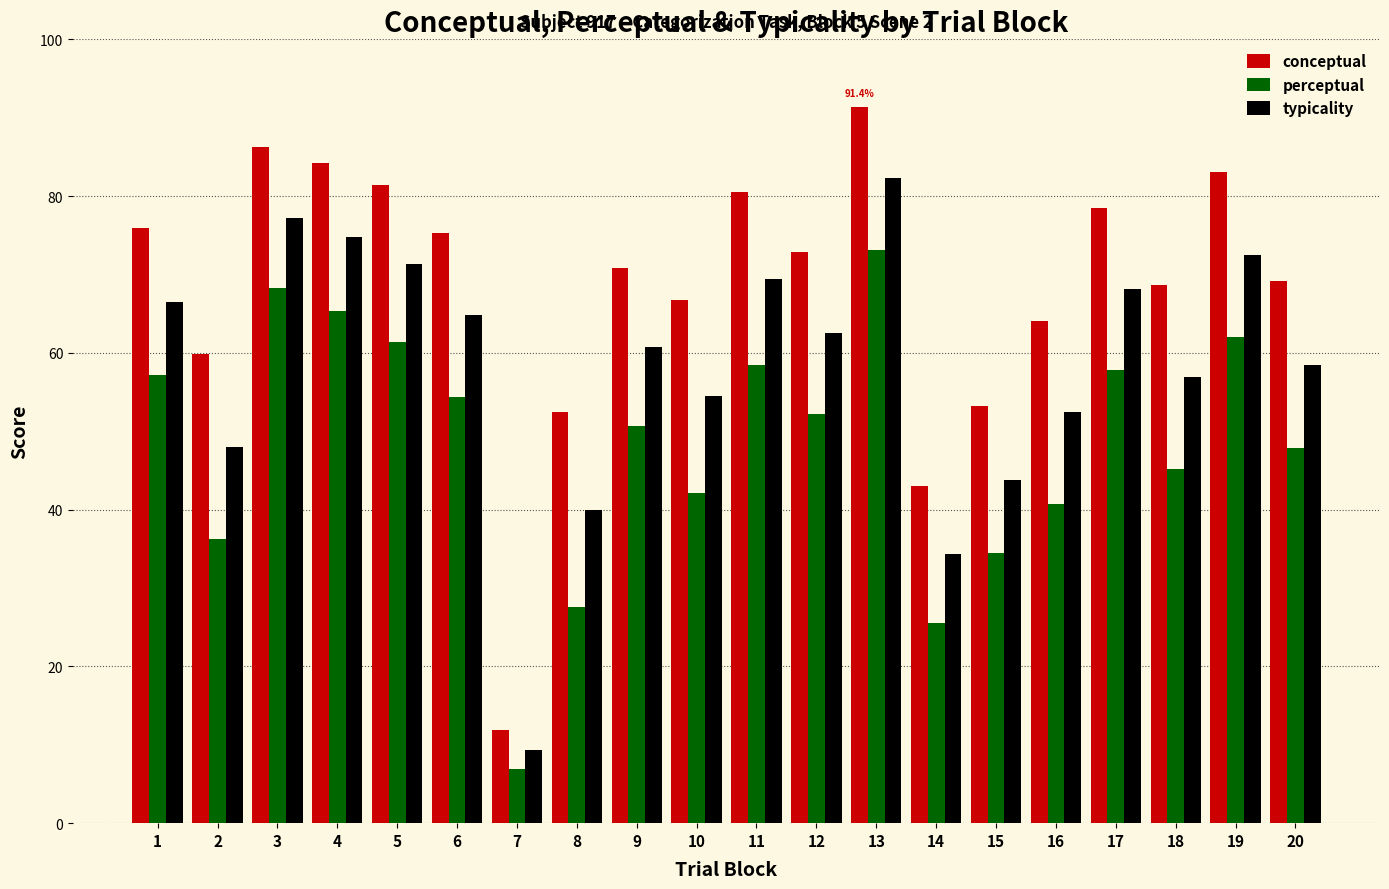

How many series are shown in this chart?

3